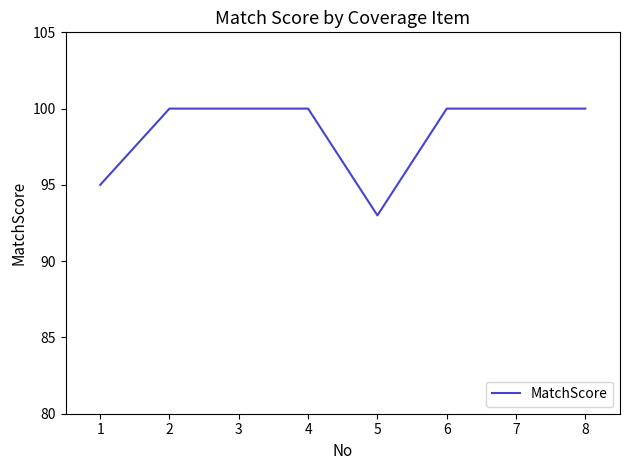

The chart shows a value of 33 at 8. True or false?

False